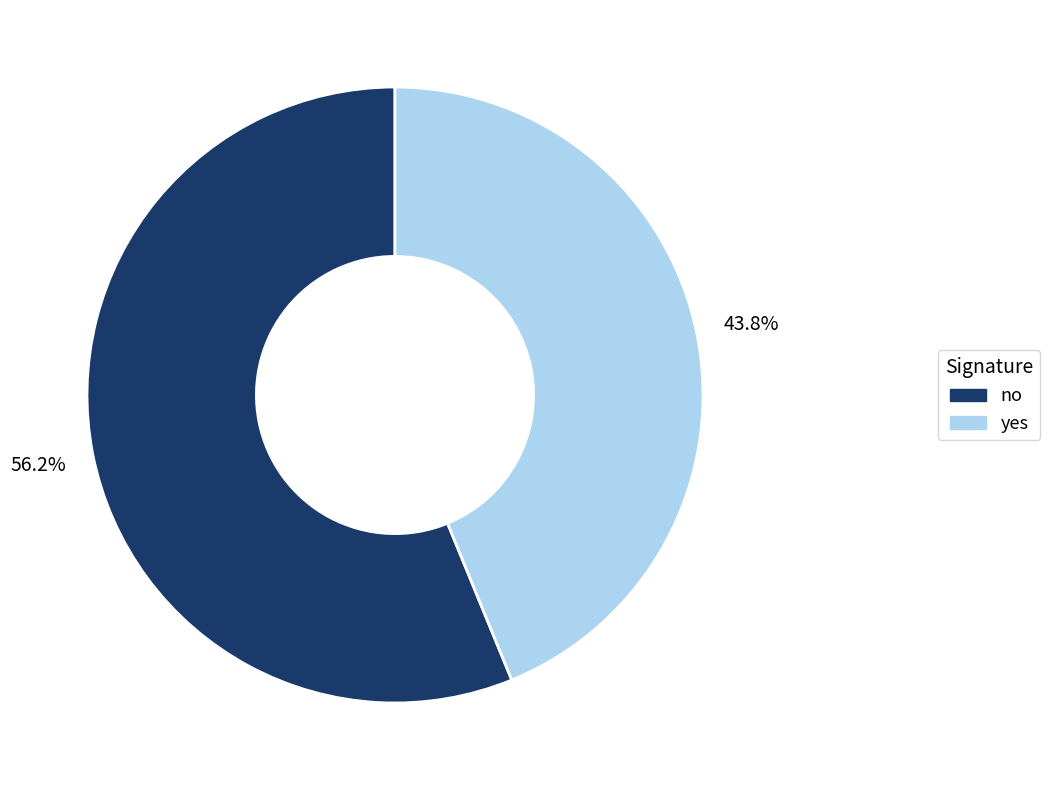

To the nearest percent, what is the difference between the no and yes slice percentages?

12%